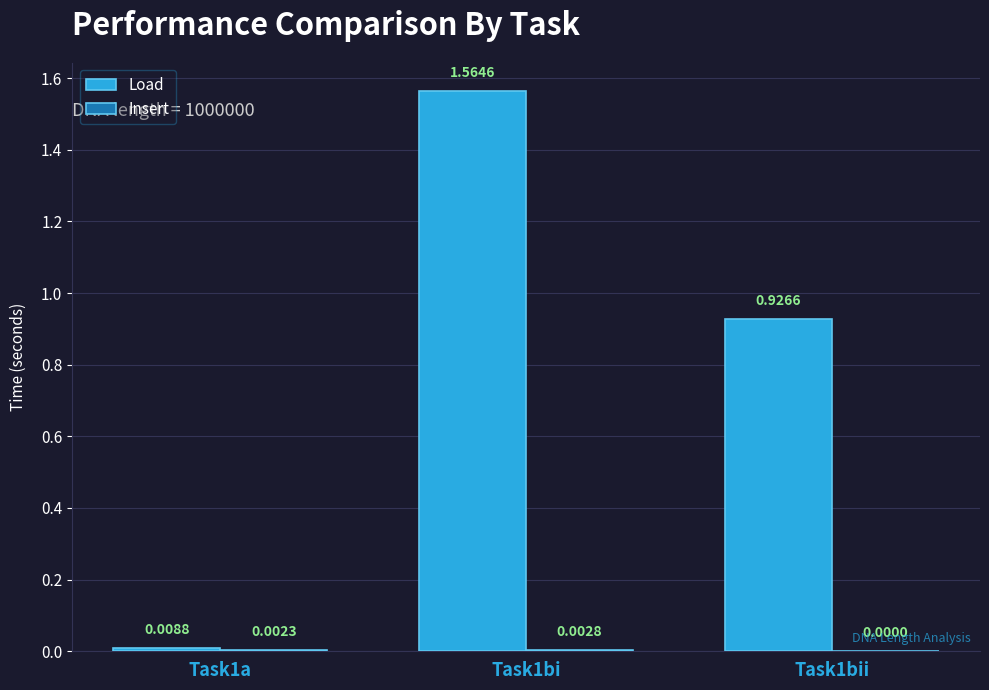

At which category is the sum across all series the highest?

Task1bi